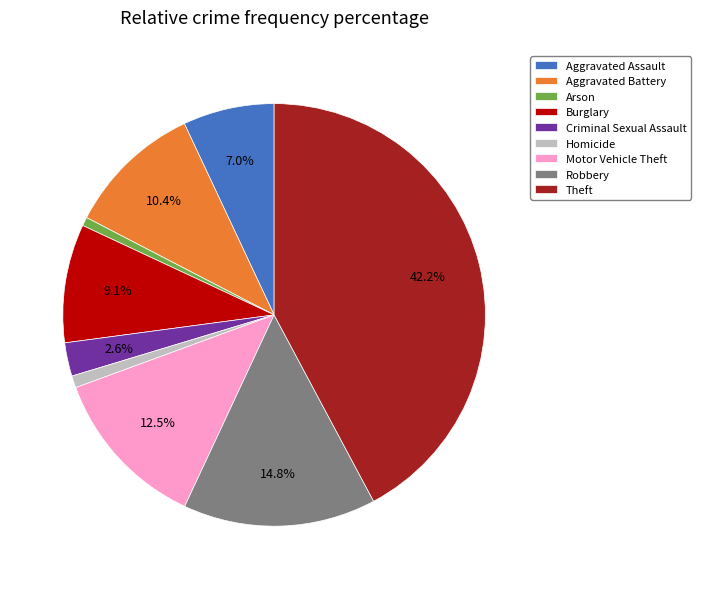

How many slices are in this pie chart?

9